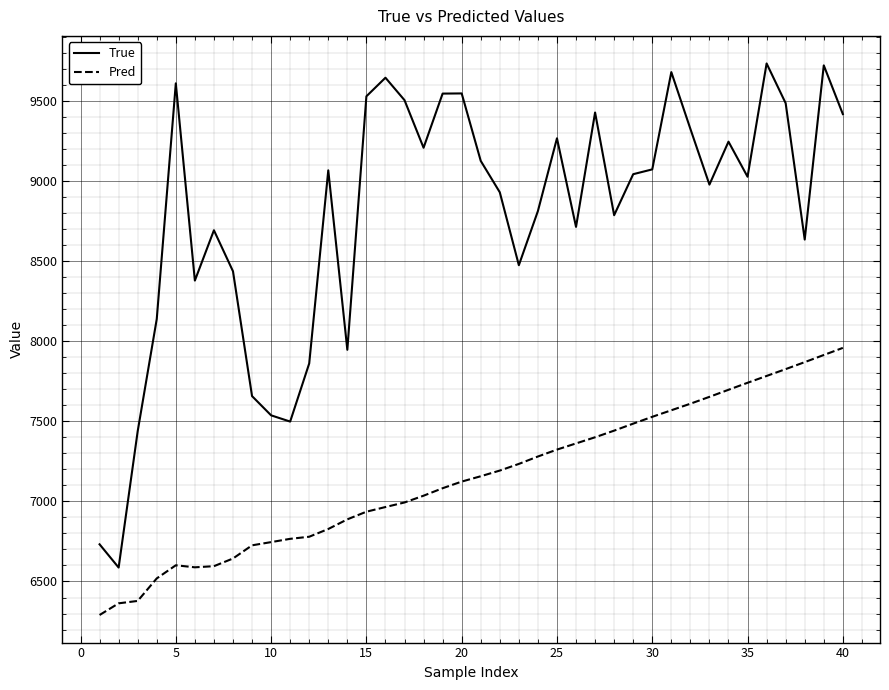

True or false: True and Pred cross at least once.

False